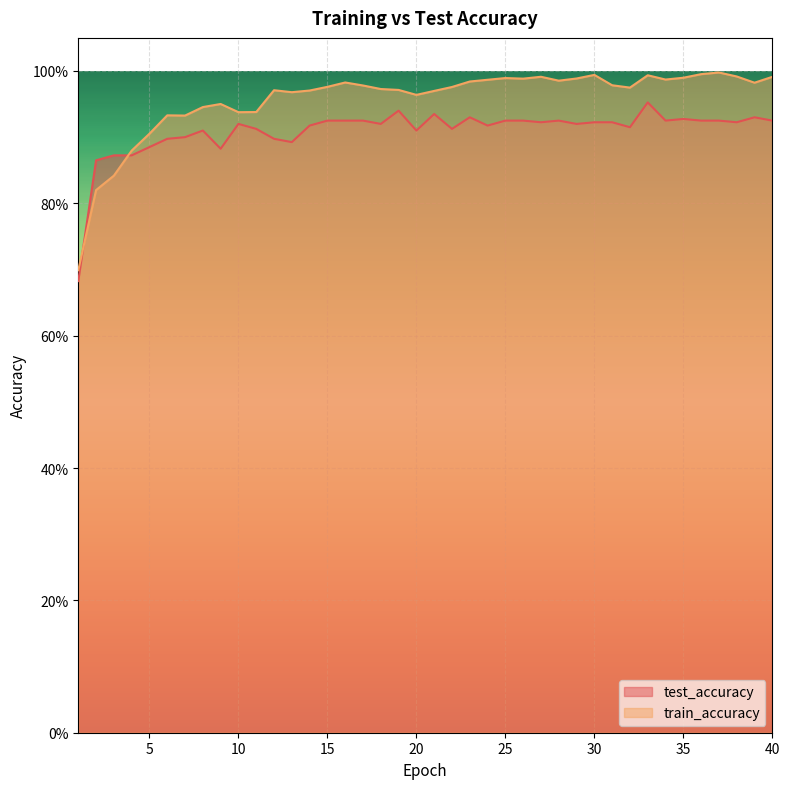

At which category does test_accuracy reach its first local valley?

9